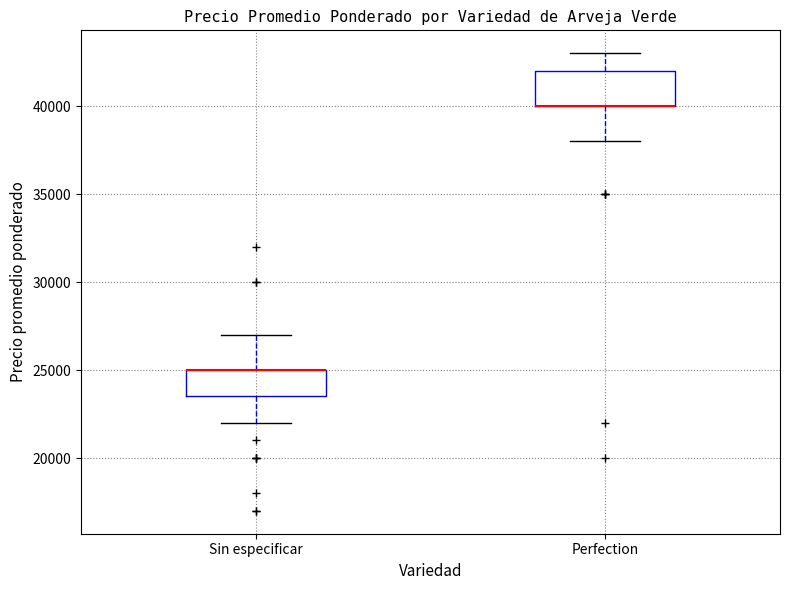

Comparing the boxes themselves (not the whiskers), which one is the tallest?

Perfection